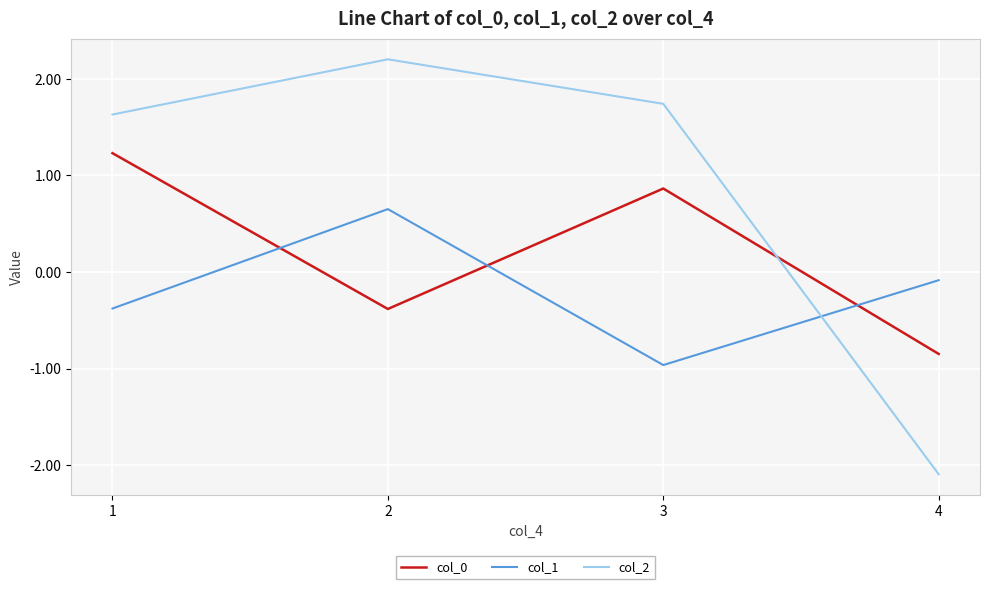

What is the maximum value shown in the chart?

2.2